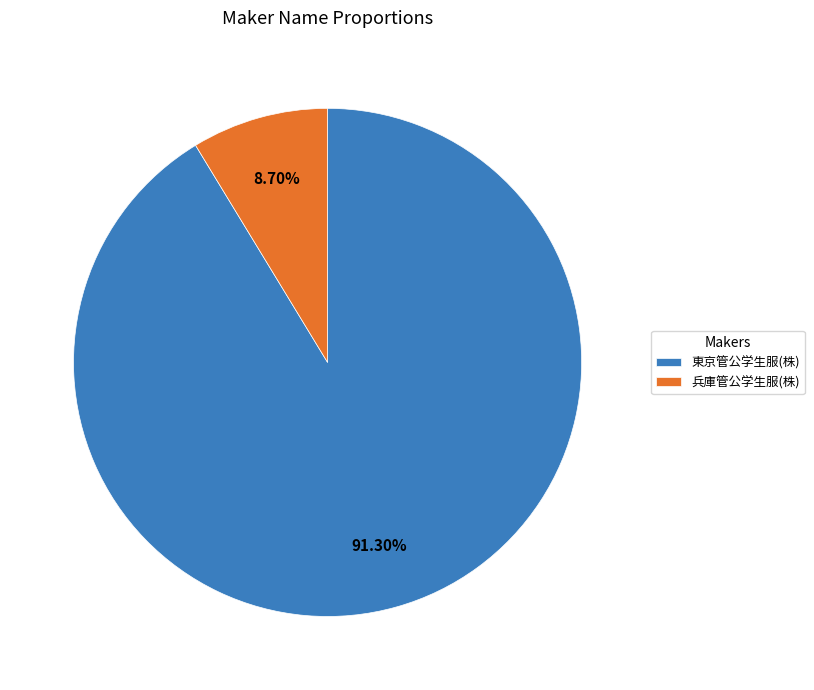

To the nearest percent, what is the average slice percentage?

50%